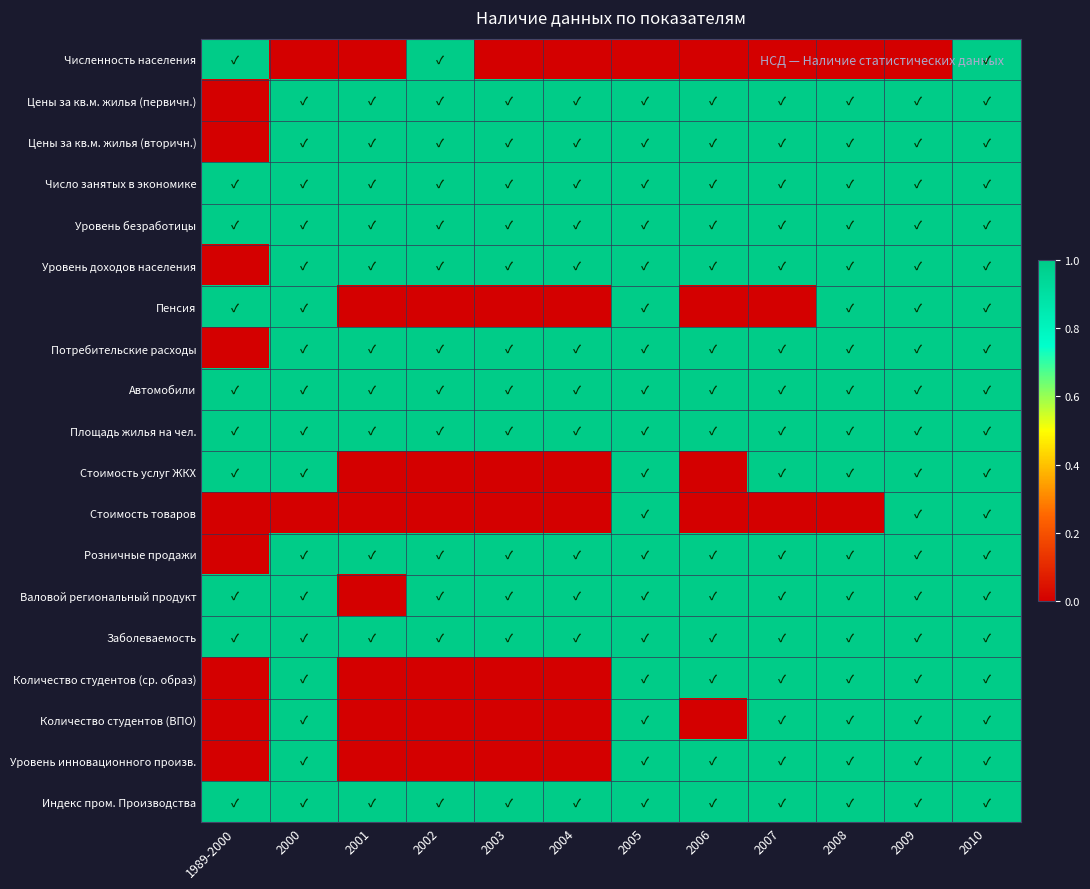

How many series are shown in this chart?

19